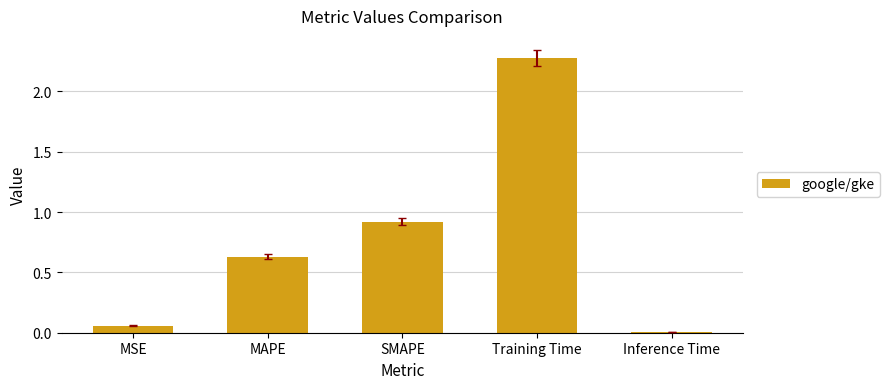

At which label is the value closest to 1?

SMAPE